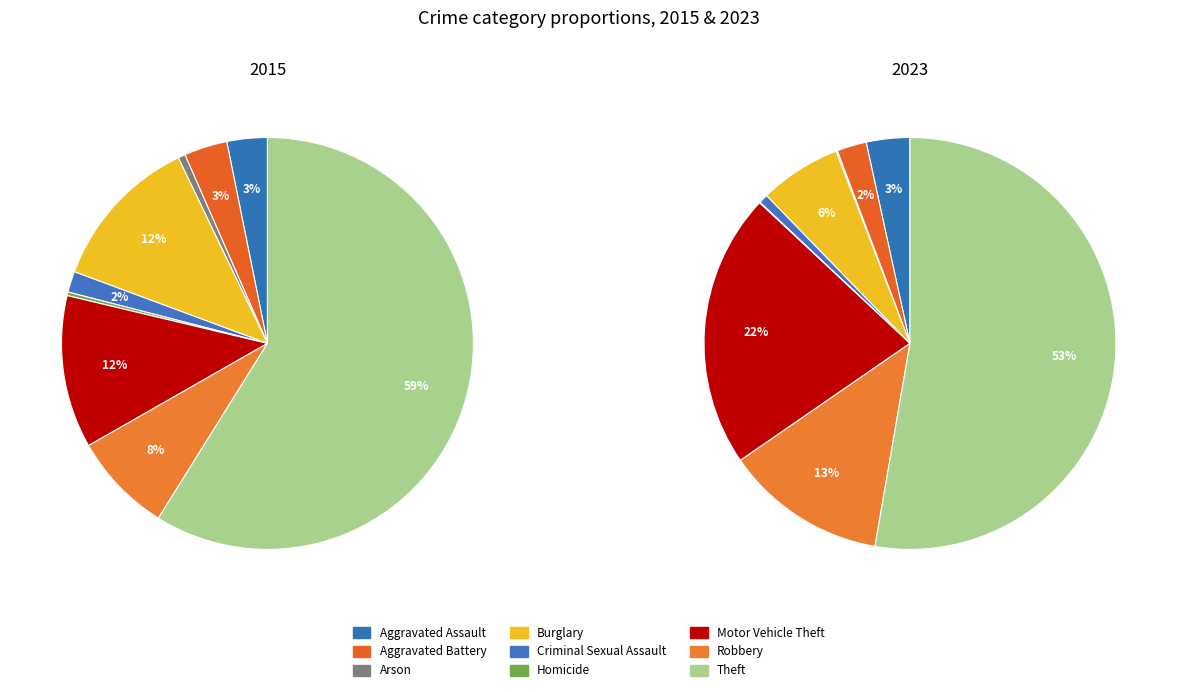

Between Arson and Robbery, which is larger?

Robbery